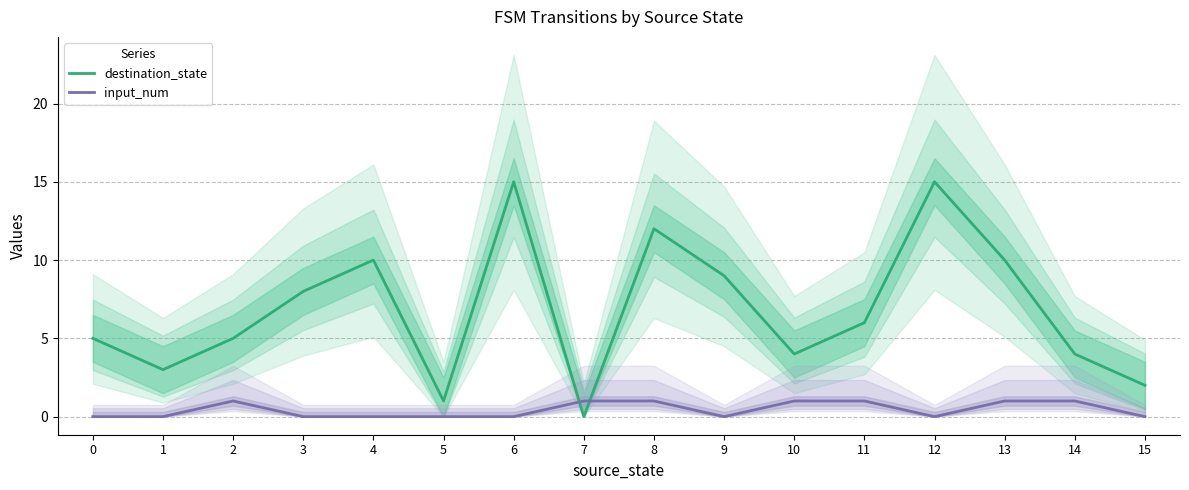

Is it true that input_num equals 0 at 6?

True